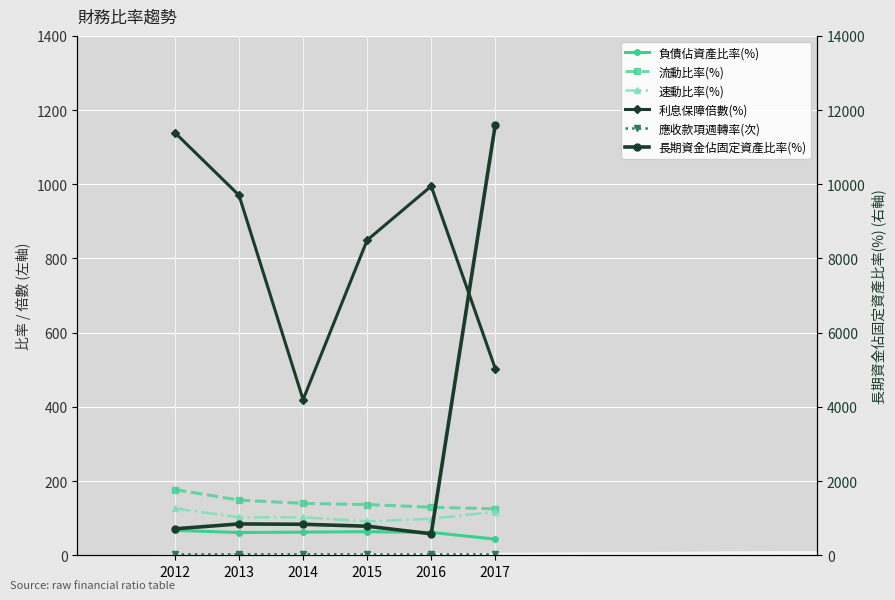

Reading left to right, list all the values displayed in this chart.

負債佔資產比率(%): 2012=67.3	2013=61.3	2014=62.5	2015=63.5	2016=61.6	2017=43.5
流動比率(%): 2012=177.1	2013=148.6	2014=139.9	2015=136.7	2016=129.6	2017=125.1
速動比率(%): 2012=126.6	2013=102.1	2014=102.3	2015=91.4	2016=98.3	2017=117.4
利息保障倍數(%): 2012=1139.0	2013=970.3	2014=419.6	2015=849.4	2016=995.0	2017=503.4
應收款項週轉率(次): 2012=2.2	2013=2.6	2014=2.7	2015=2.3	2016=2.4	2017=2.6
長期資金佔固定資產比率(%): 2012=713.0	2013=845.0	2014=835.7	2015=783.8	2016=579.0	2017=11604.1